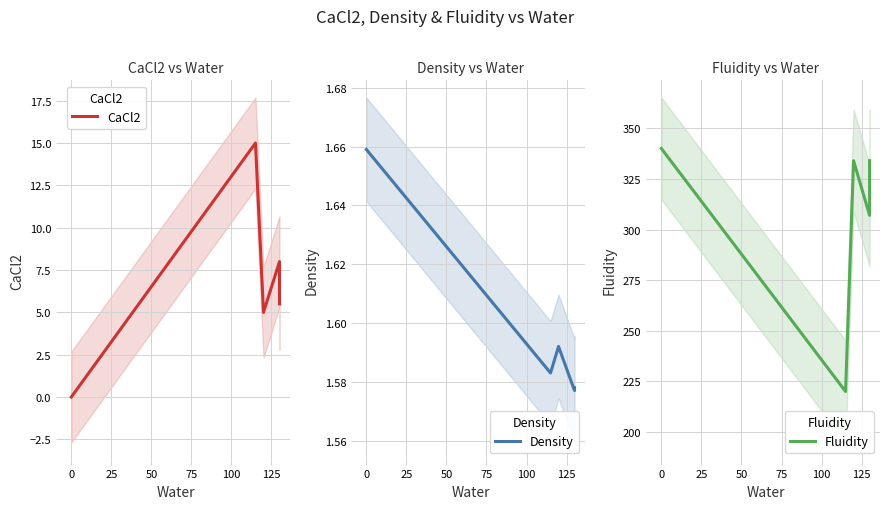

Which series has the largest total across all categories?

Fluidity